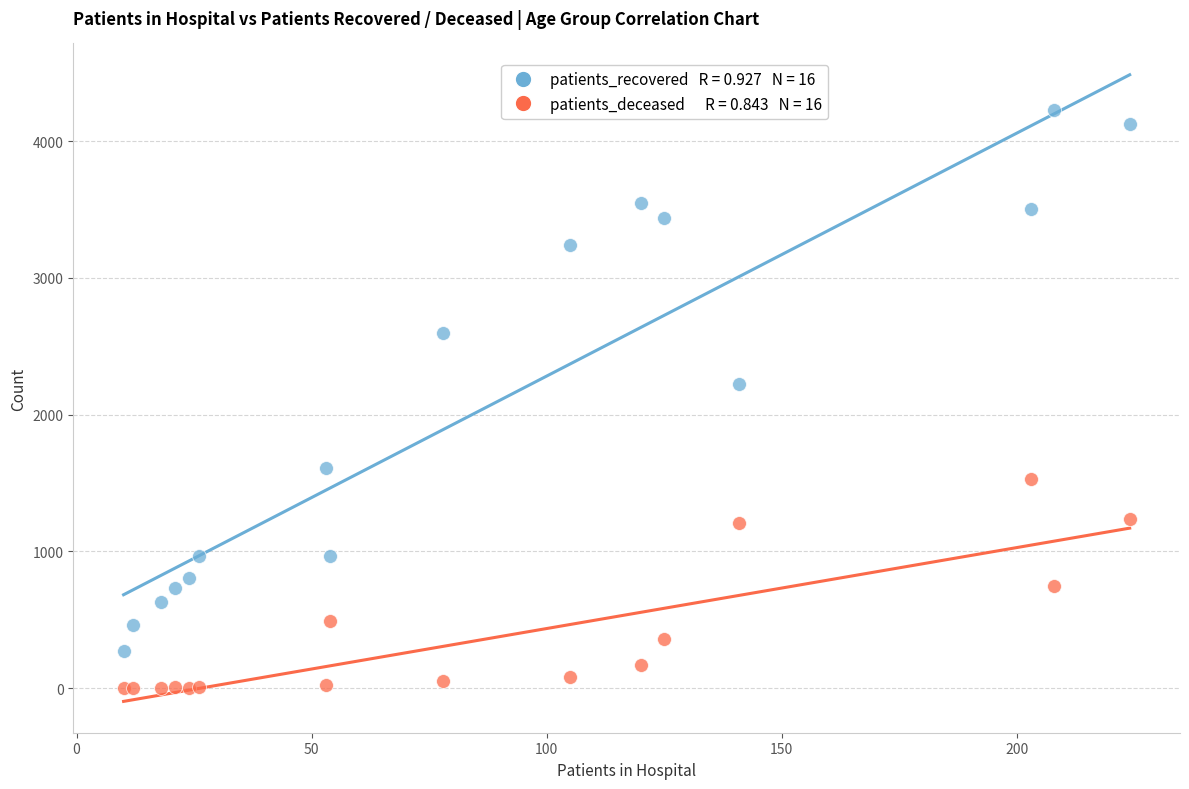

Across all series, what Y value is closest to 2115?

2221